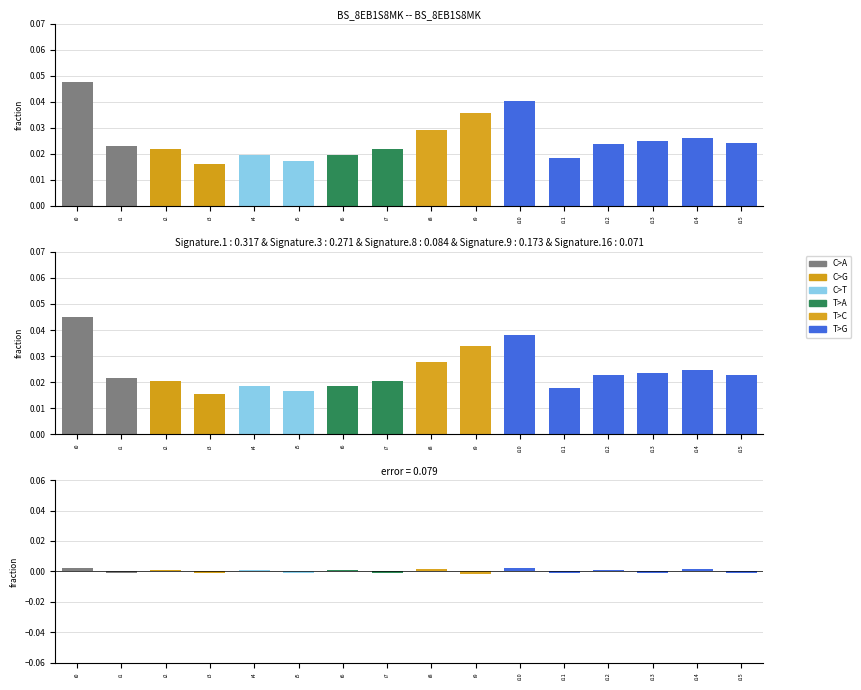

Is it true that C>T equals 0.0 at i9?

True